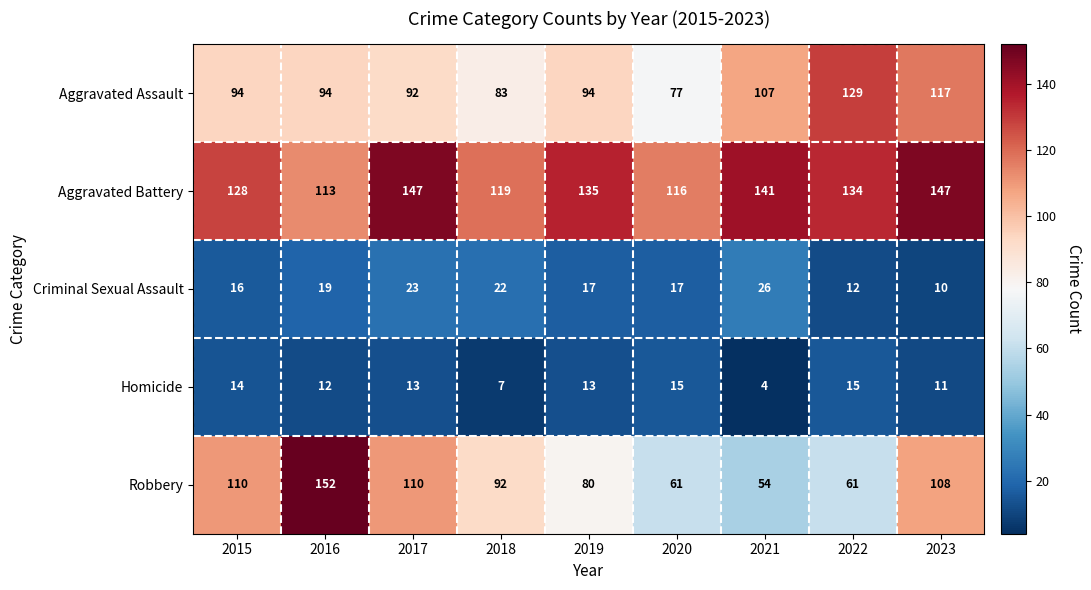

Which series has the largest range (max minus min)?

Robbery